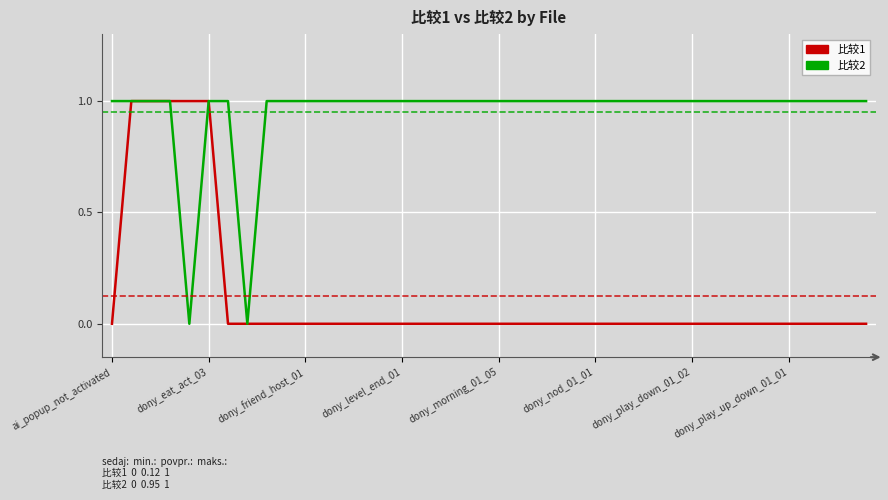

Rank the series by their average value, from highest to lowest.

比较2, 比较1